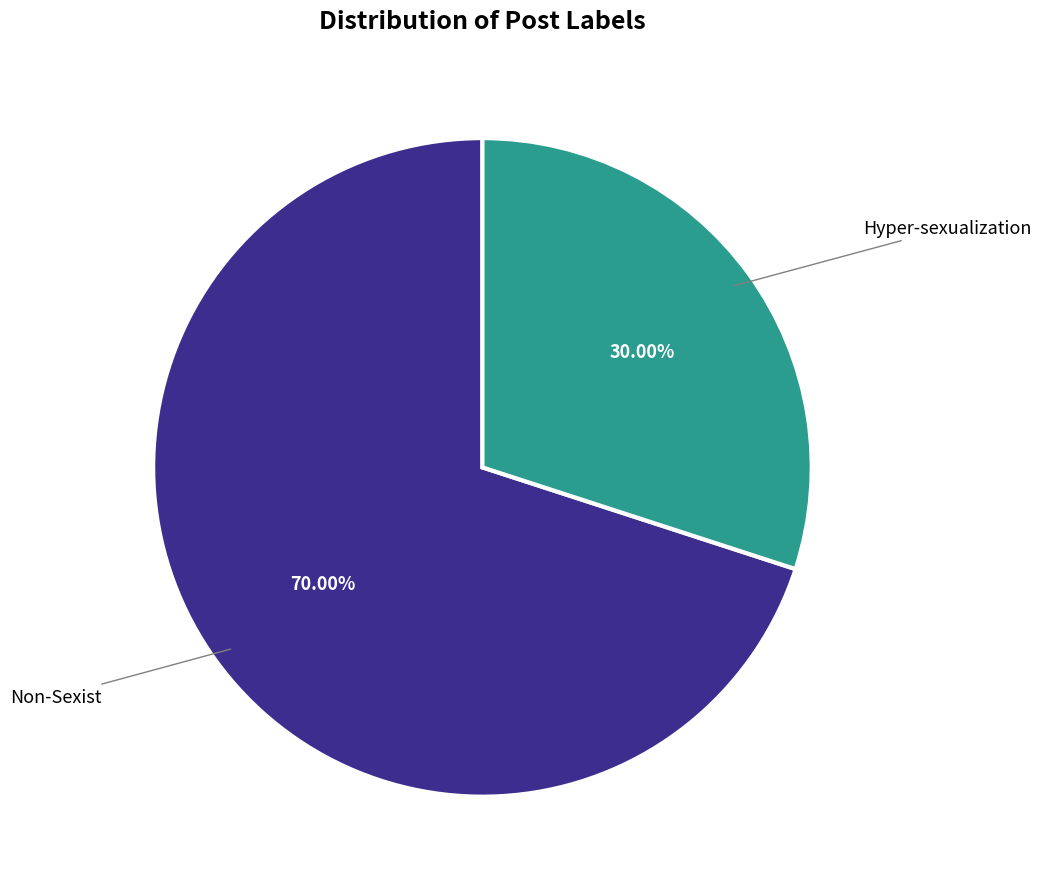

Do Non-Sexist and Hyper-sexualization together represent more than half of the pie?

Yes